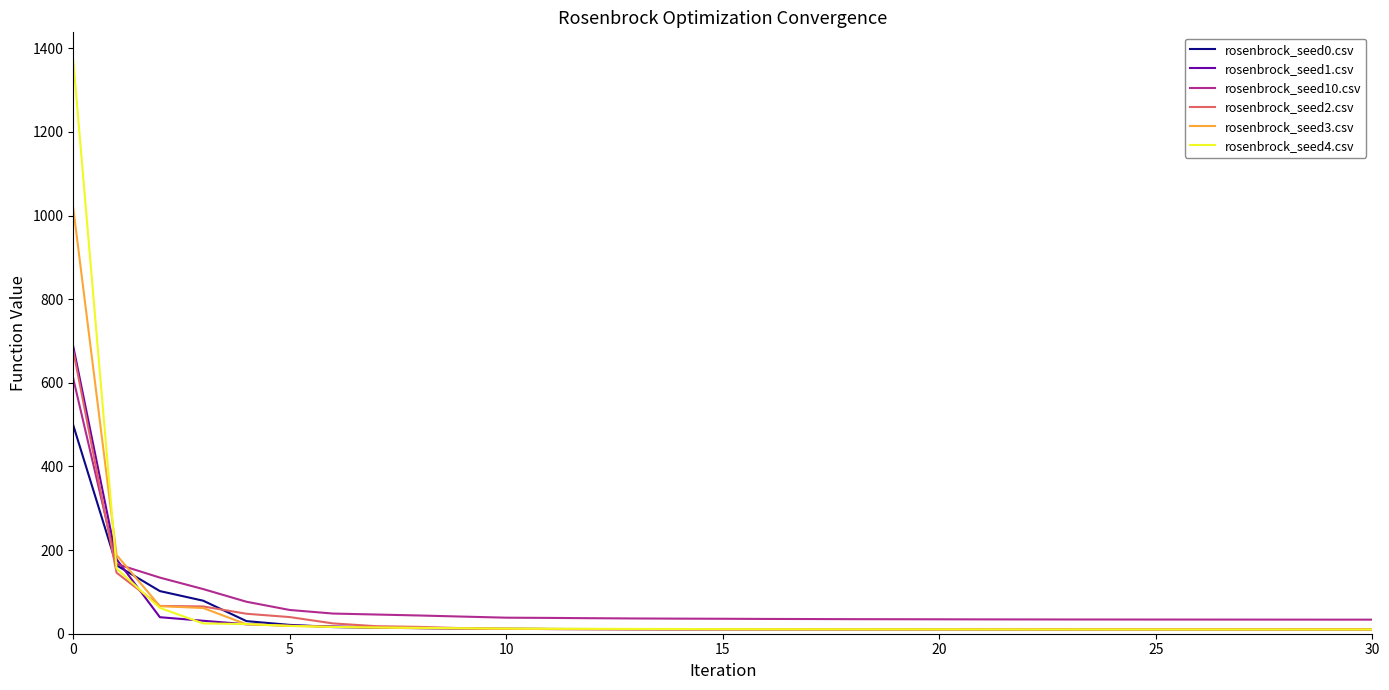

What is the maximum value for rosenbrock_seed2.csv?

676.5